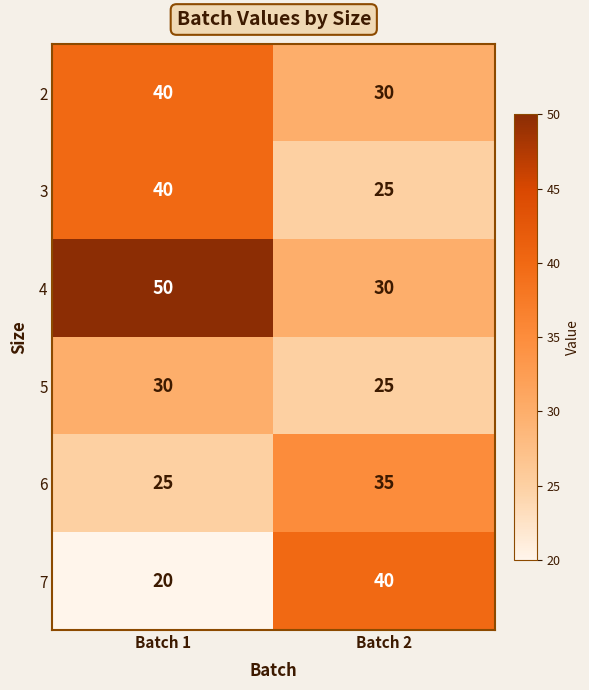

What is the difference between the highest and lowest values at Batch 1?

30